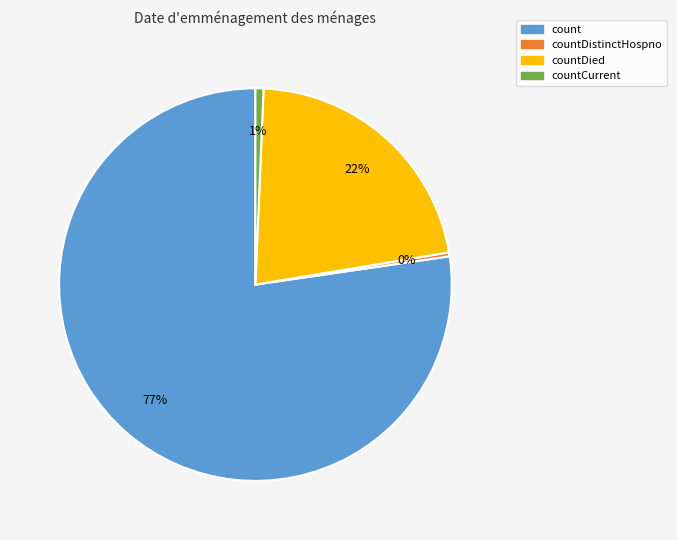

To the nearest percent, what is the difference between the largest and smallest slice percentages?

77%